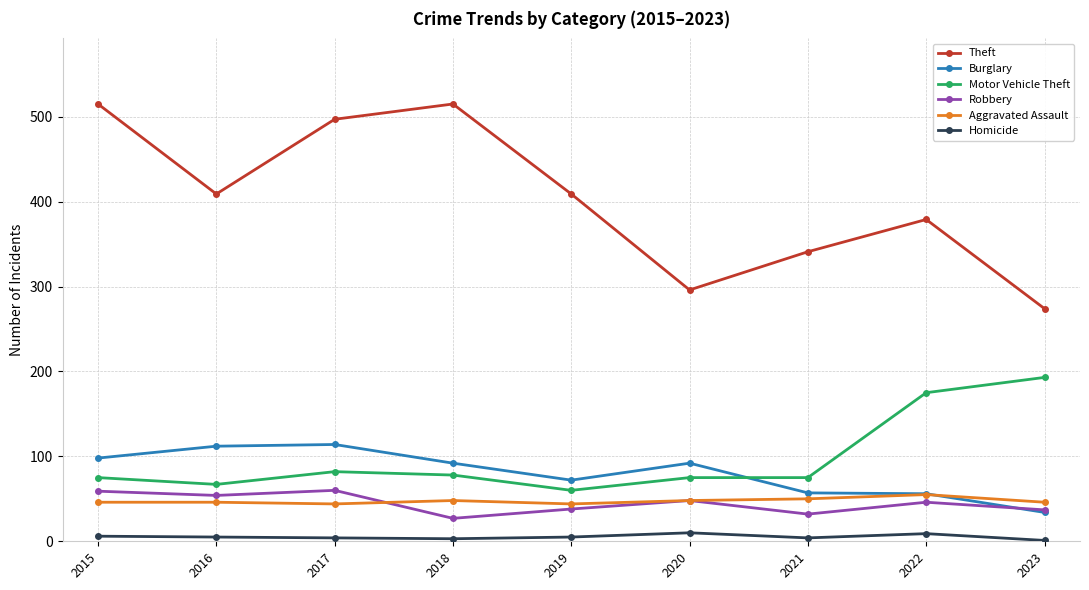

What is the sum of all Burglary values?

727